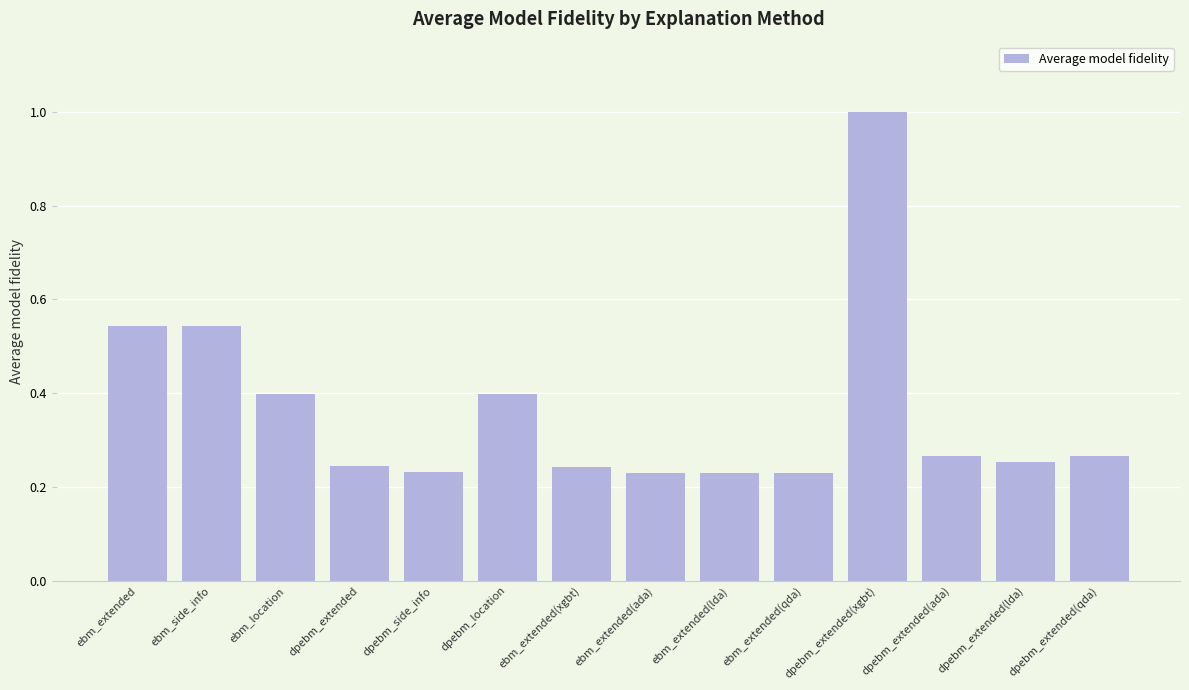

What is the maximum value shown in the chart?

1.0